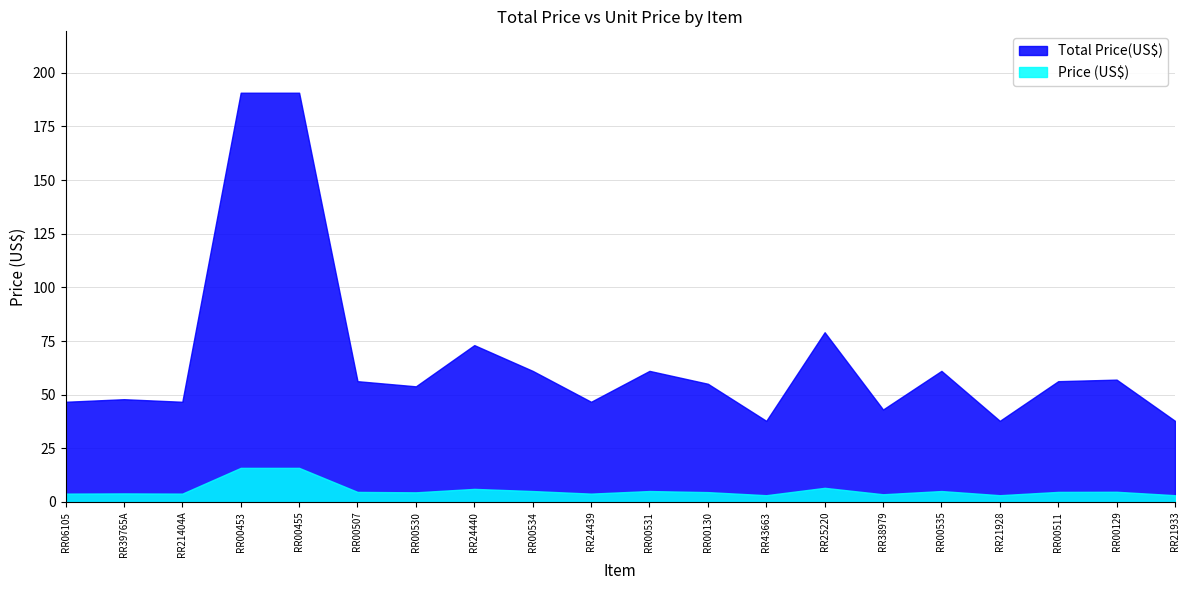

Is the value of Total Price(US$) at RR00511 greater than the value of Price (US$) at RR25220?

Yes